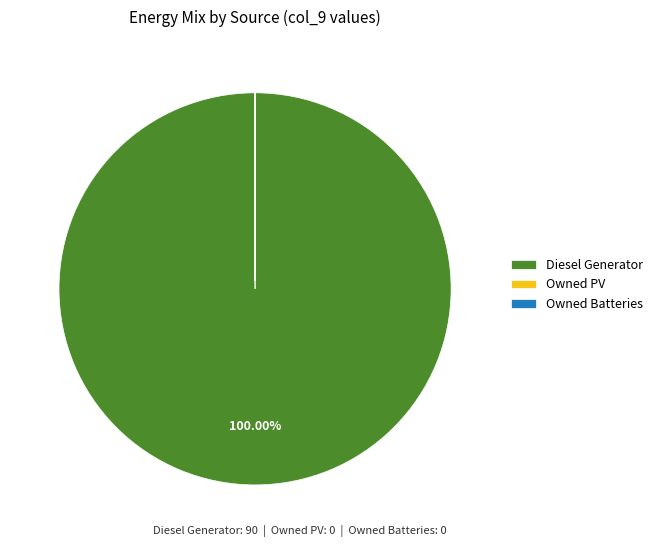

Is there a majority slice in this chart?

Yes